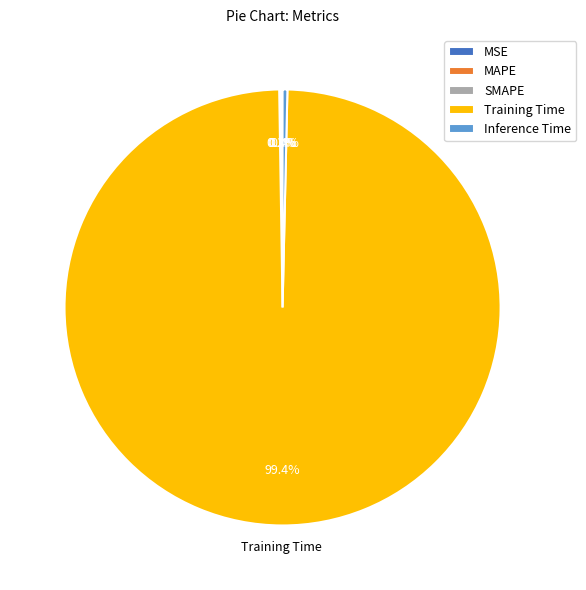

Is there a majority slice in this chart?

Yes